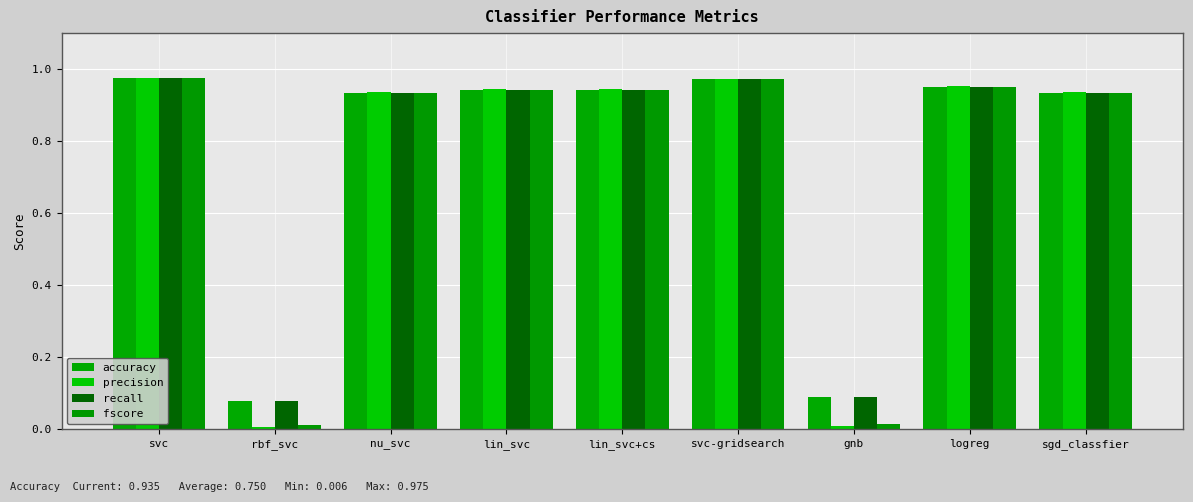

Reading right to left, list all the values displayed in this chart.

accuracy: sgd_classfier=0.9	logreg=1.0	gnb=0.1	svc-gridsearch=1.0	lin_svc+cs=0.9	lin_svc=0.9	nu_svc=0.9	rbf_svc=0.1	svc=1.0
precision: sgd_classfier=0.9	logreg=1.0	gnb=0.0	svc-gridsearch=1.0	lin_svc+cs=0.9	lin_svc=0.9	nu_svc=0.9	rbf_svc=0.0	svc=1.0
recall: sgd_classfier=0.9	logreg=1.0	gnb=0.1	svc-gridsearch=1.0	lin_svc+cs=0.9	lin_svc=0.9	nu_svc=0.9	rbf_svc=0.1	svc=1.0
fscore: sgd_classfier=0.9	logreg=1.0	gnb=0.0	svc-gridsearch=1.0	lin_svc+cs=0.9	lin_svc=0.9	nu_svc=0.9	rbf_svc=0.0	svc=1.0